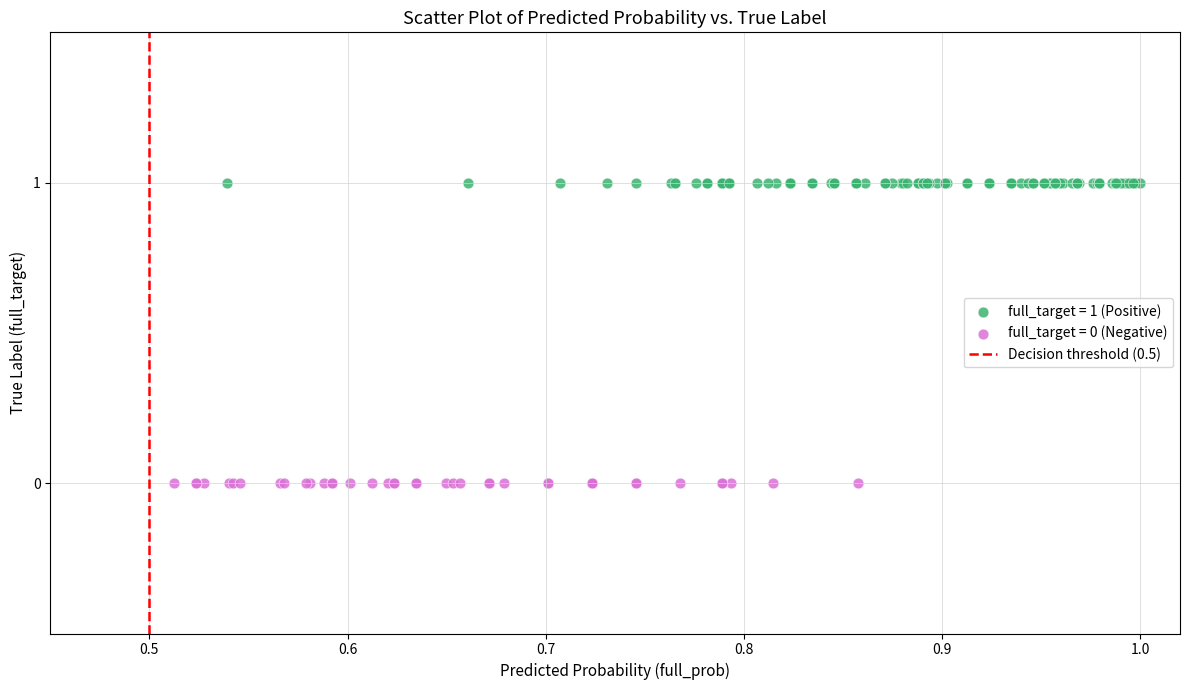

Which series contains the highest Y value?

full_target = 1 (Positive)